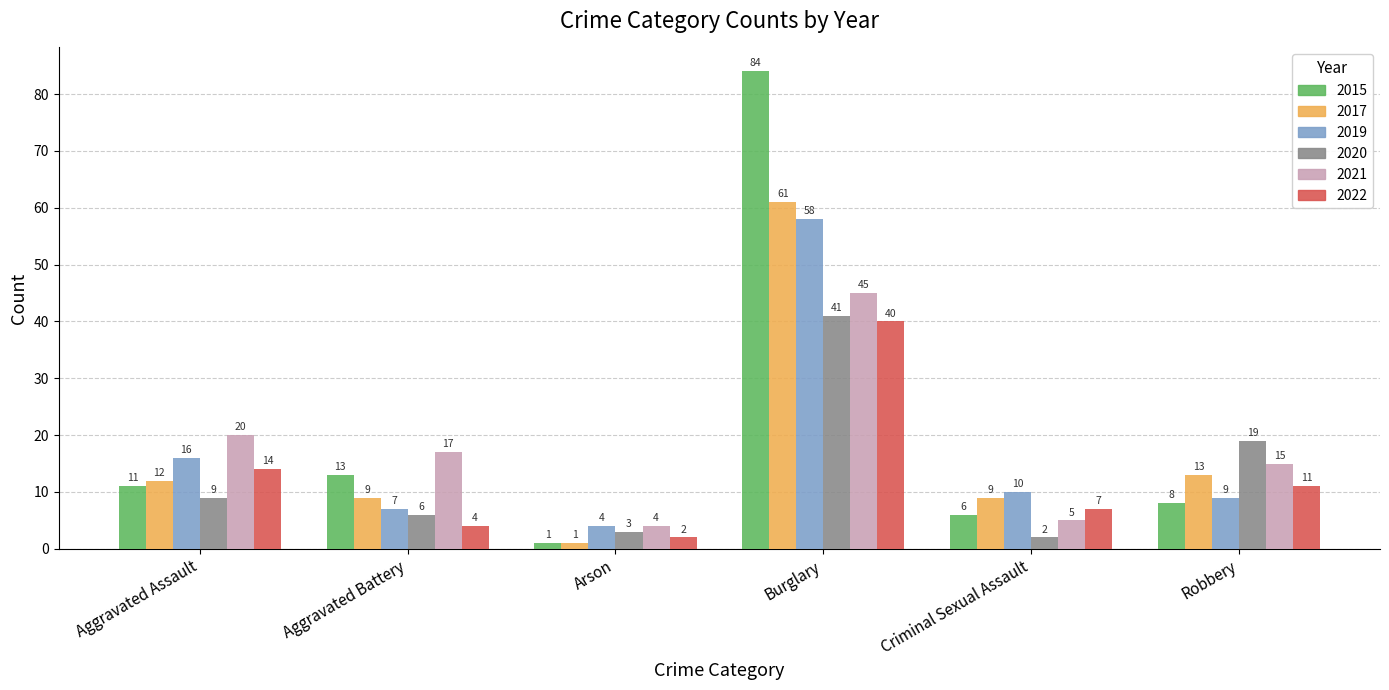

Are the bars horizontal?

No